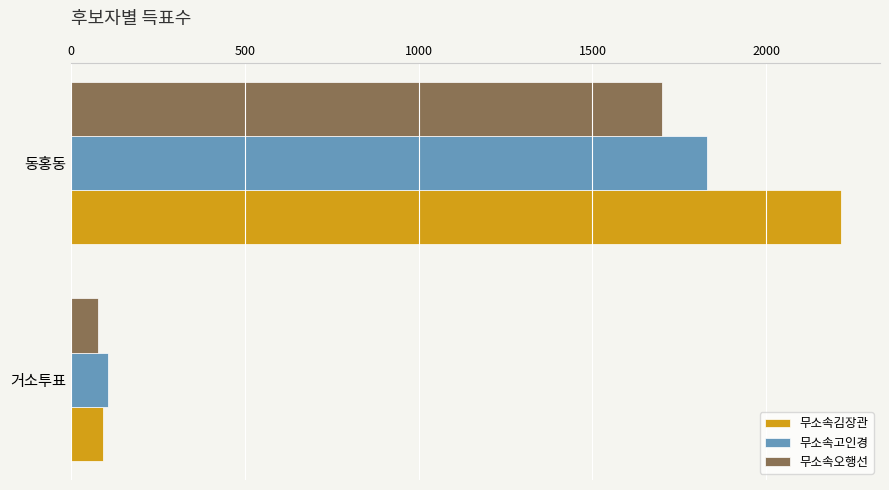

How many 무소속오행선 values are between 77 and 1700?

2